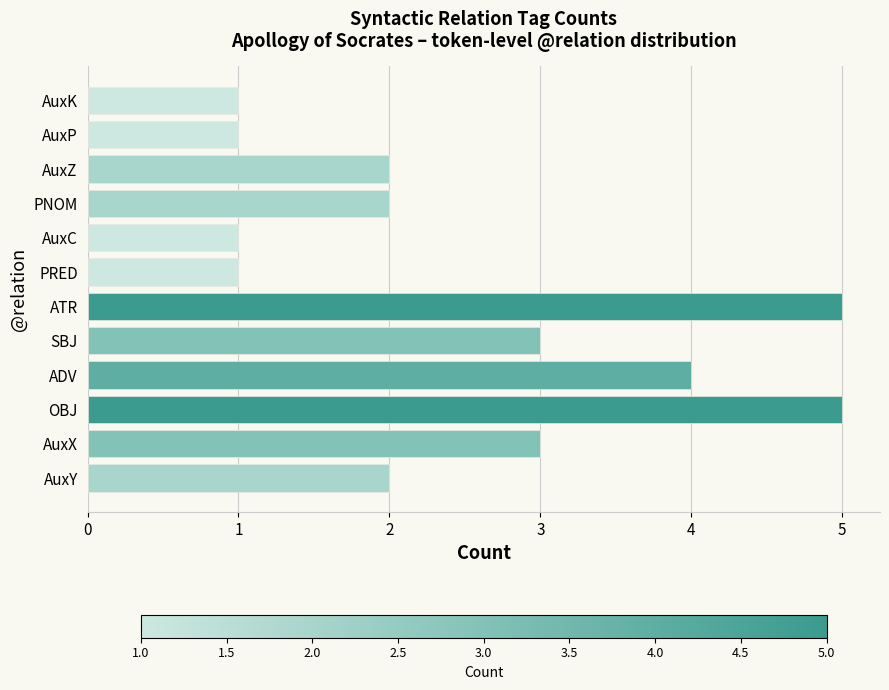

What is the sum of all values?

30